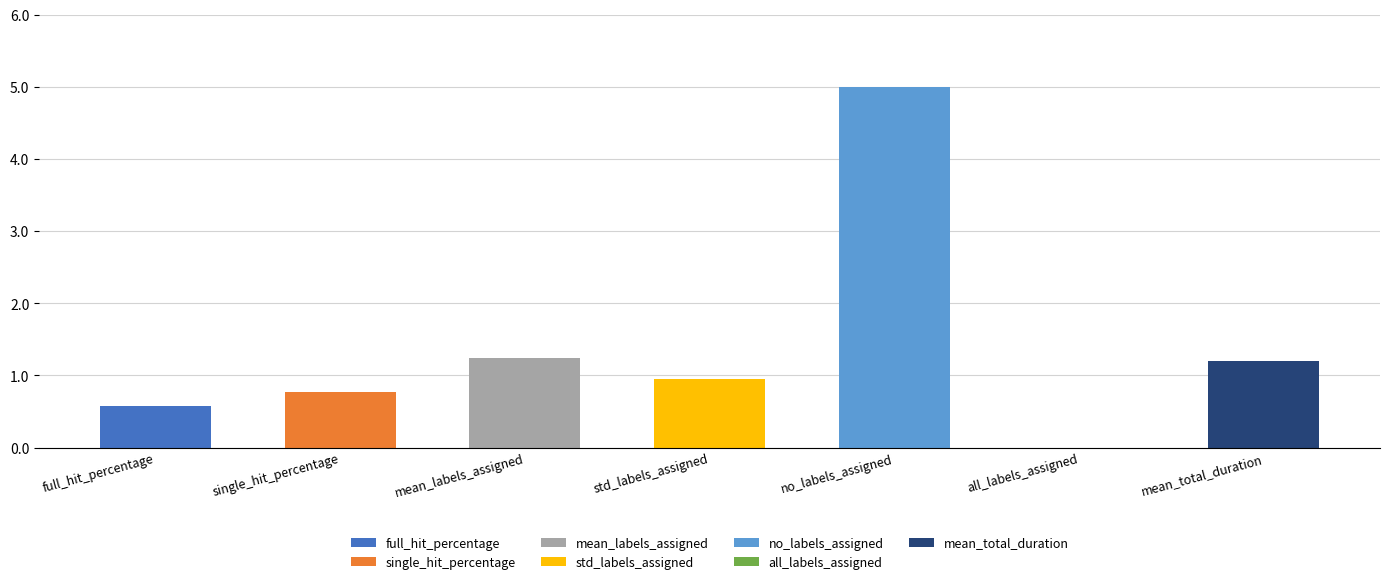

What position from the left is full_hit_percentage?

1